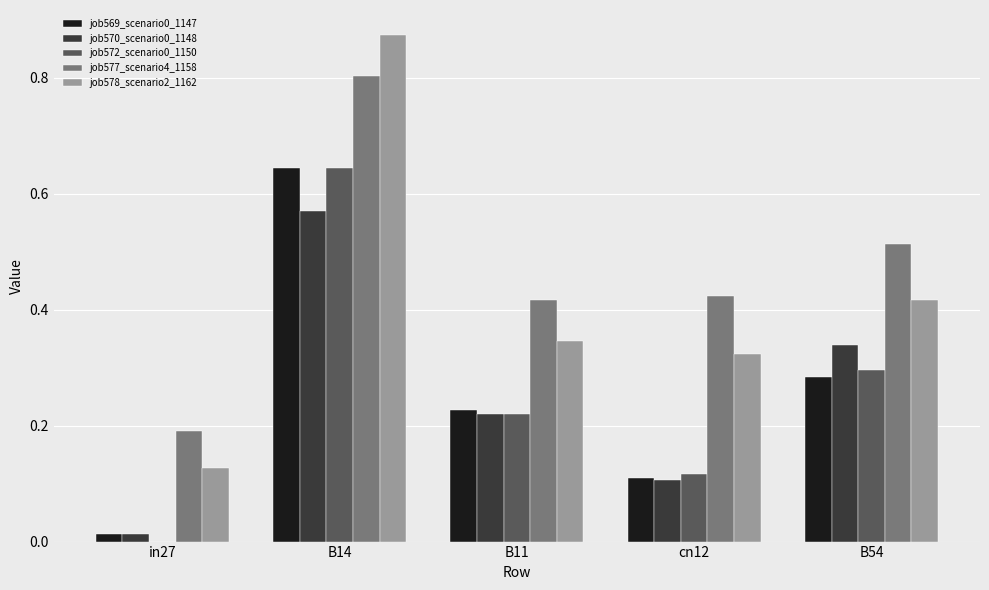

At which label does job577_scenario4_1158 reach its peak?

B14